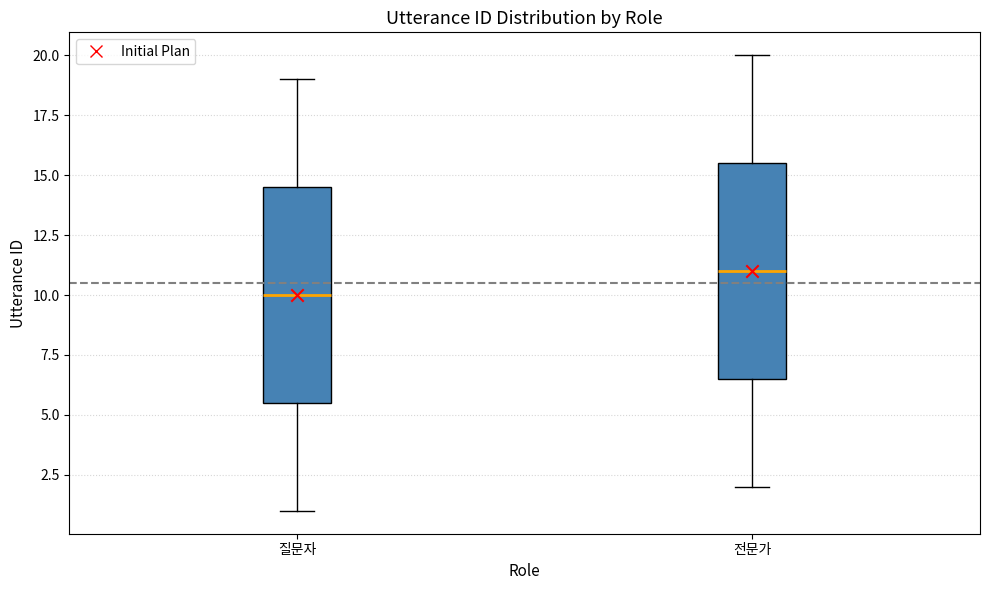

Reading left to right, read every box against the y-axis: the position of its median line, the range the box covers, and the ends of its whiskers. The values are not printed on the chart, so give them approximately, as read against the axis.

질문자: median 10.0, box 5.5 to 14.5, whiskers 1.0 to 19.0
전문가: median 11.0, box 6.5 to 15.5, whiskers 2.0 to 20.0